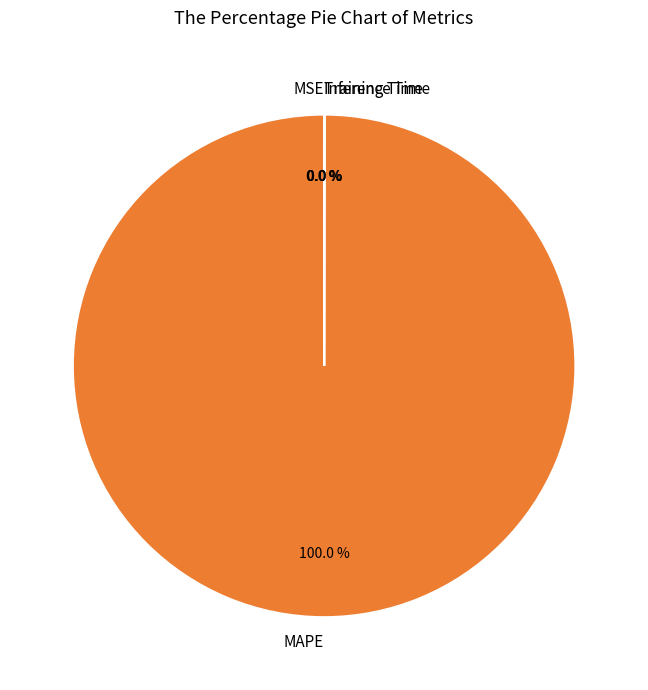

Which category has the biggest portion of the pie?

MAPE